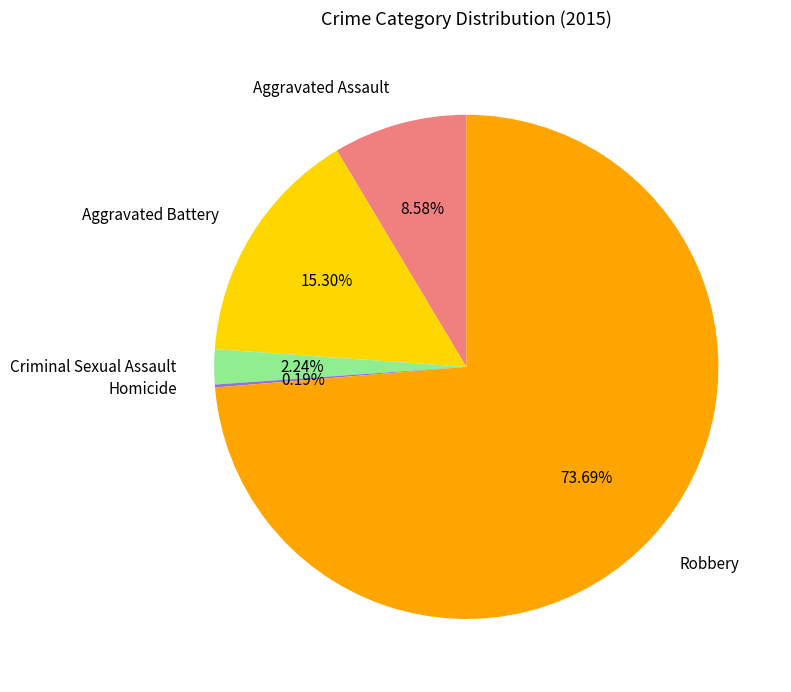

To the nearest percent, what percentage of the pie is Criminal Sexual Assault?

2%